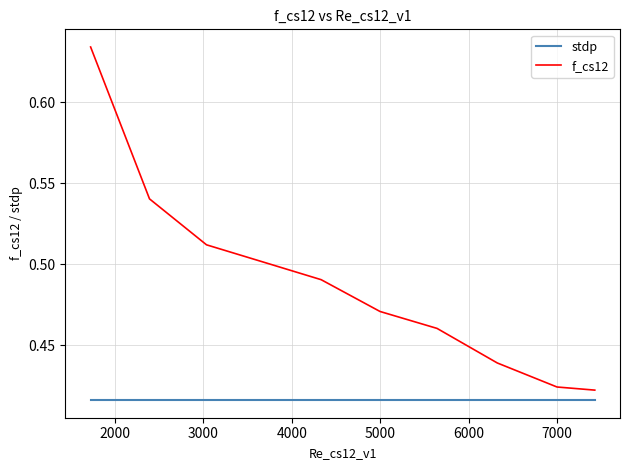

Which series has the largest range (max minus min)?

f_cs12